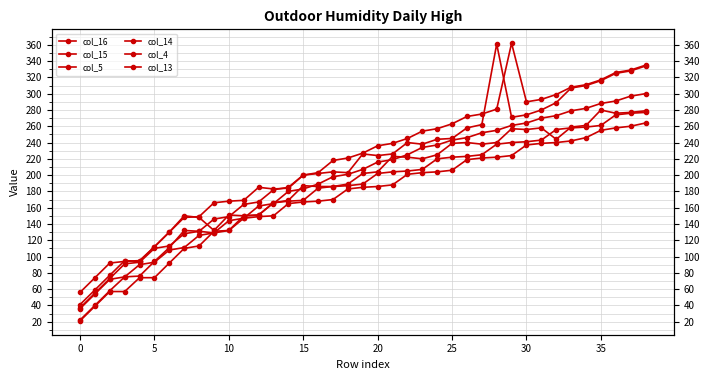

Reading left to right, list all the values displayed in this chart.

col_16: 37	55	73	91	93	110	113	128	131	146	149	164	167	182	185	200	203	218	221	227	236	239	245	254	257	263	272	275	281	362	290	293	299	308	311	317	326	329	335
col_15: 56	74	92	94	95	112	130	148	149	166	168	169	185	183	184	200	202	204	203	226	224	226	240	238	244	245	258	262	361	271	274	280	289	307	310	316	325	328	334
col_5: 41	59	77	95	94	112	130	150	148	132	151	150	151	166	168	169	184	186	187	189	202	204	205	207	220	222	223	225	238	240	241	243	256	258	259	261	274	276	277
col_14: 36	54	72	75	90	93	108	111	126	129	144	147	162	165	180	183	189	198	201	207	216	219	225	234	237	243	246	252	255	261	264	270	273	279	282	288	291	297	300
col_4: 22	40	58	75	76	94	111	132	131	129	132	147	149	150	165	167	168	170	183	185	186	188	201	203	204	206	219	221	222	224	237	239	240	242	246	255	258	260	264
col_13: 21	39	57	57	74	74	92	110	113	131	132	150	151	166	169	187	186	186	189	202	204	223	222	220	225	239	240	238	240	257	256	258	244	259	261	280	276	277	279